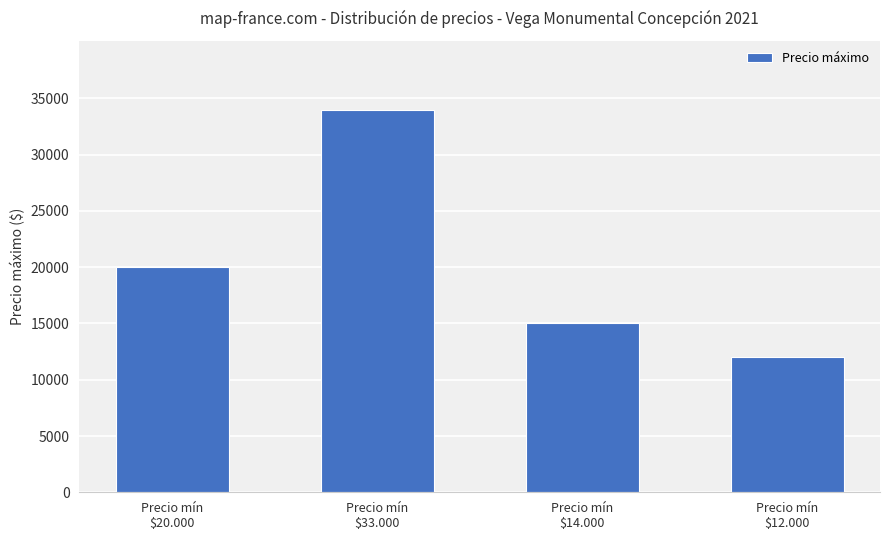

Does the chart contain stacked bars?

No